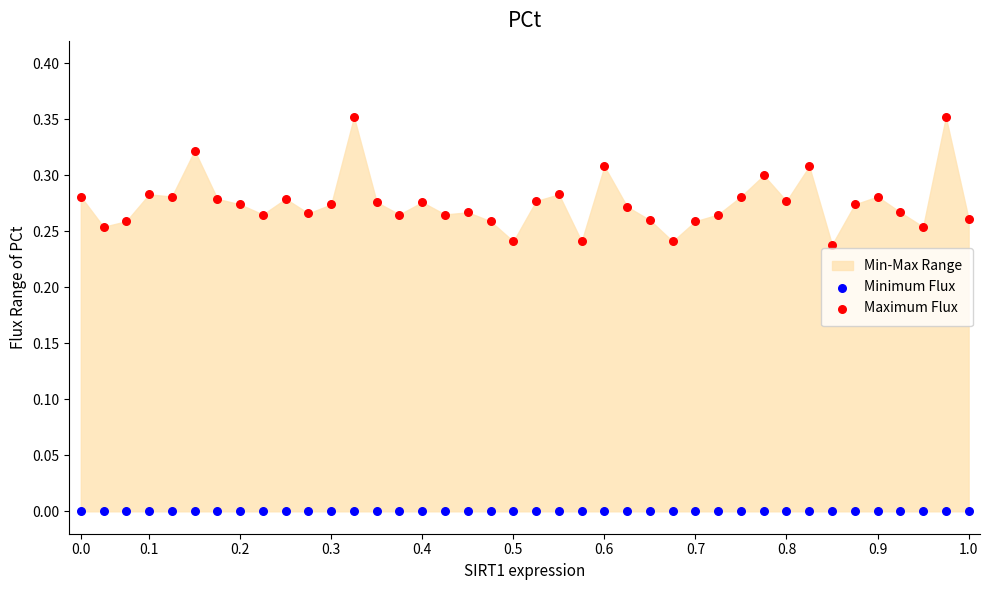

Which series contains the lowest Y value?

Minimum Flux